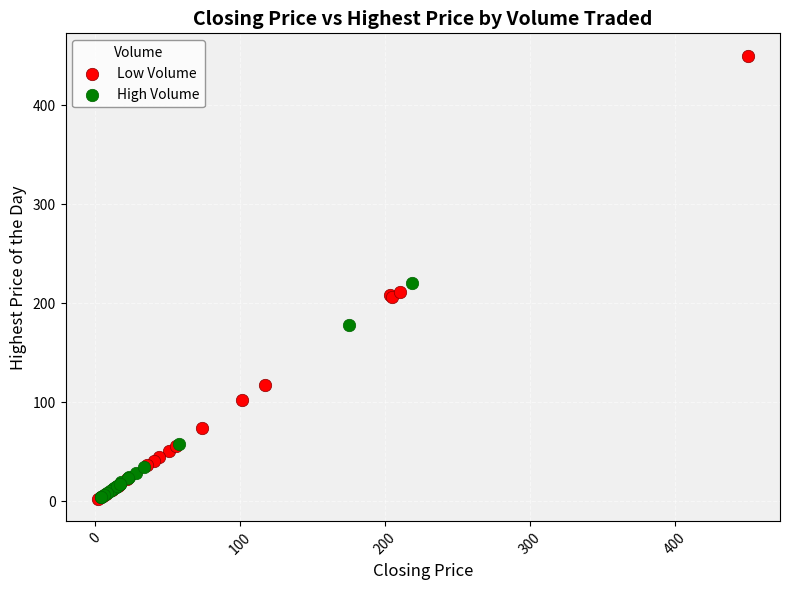

Which series reaches the maximum Y coordinate?

Low Volume